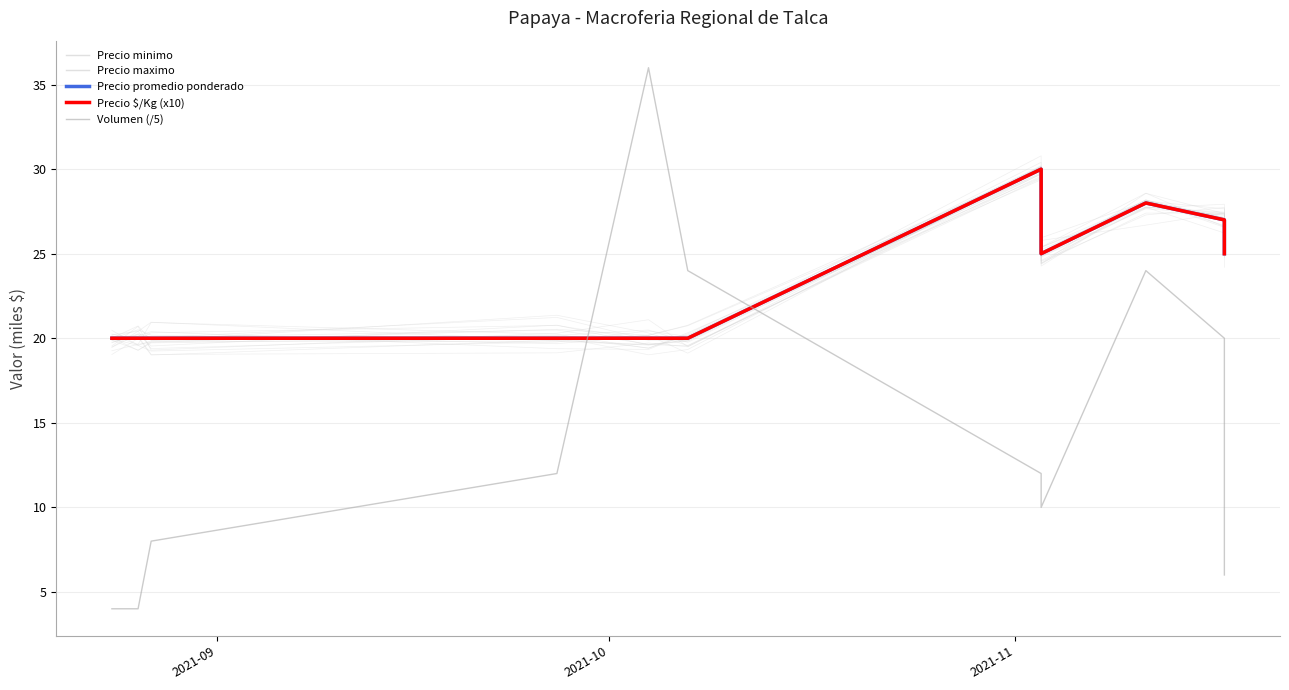

What are all the series names shown in the legend?

Precio minimo, Precio maximo, Precio promedio ponderado, Precio $/Kg (x10), Volumen (/5)